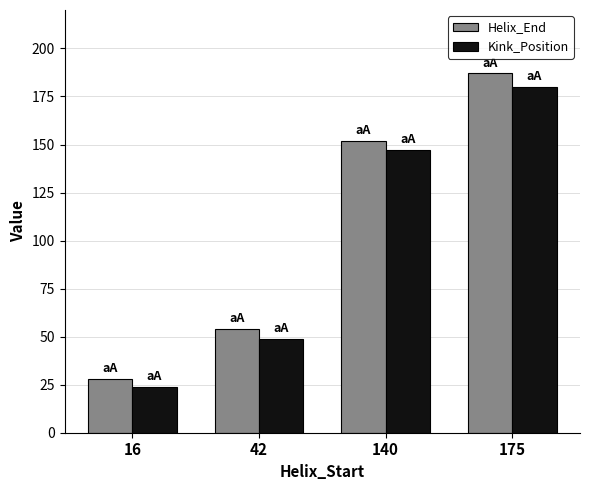

What is the difference between the highest and lowest values at 140?

5